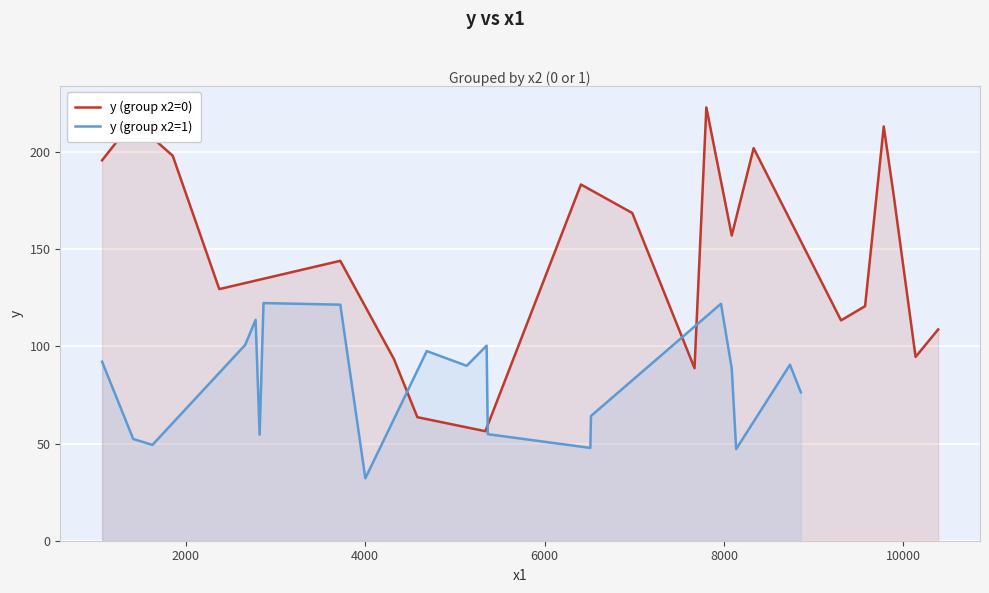

Reading left to right, what are all the values shown in this chart?

y (group x2=0): 195.8	216.1	198.2	129.5	144.1	93.5	63.6	56.4	183.4	168.7	88.8	223.0	157.1	202.1	113.4	120.7	213.2	178.5	94.6	108.8
y (group x2=1): 92.1	52.4	49.3	100.8	113.7	54.6	122.3	121.5	32.1	97.6	90.0	100.4	54.8	47.8	64.2	122.0	88.6	47.2	90.6	76.4